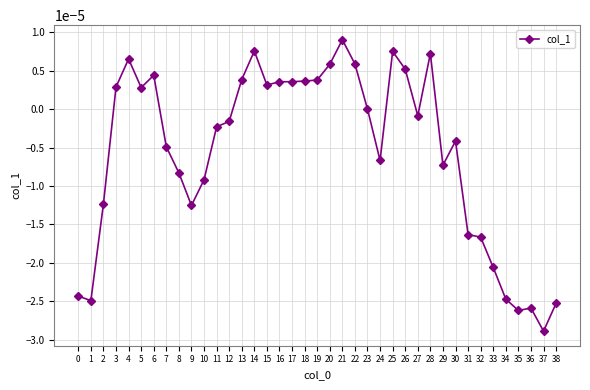

Count the number of data series in this chart.

1